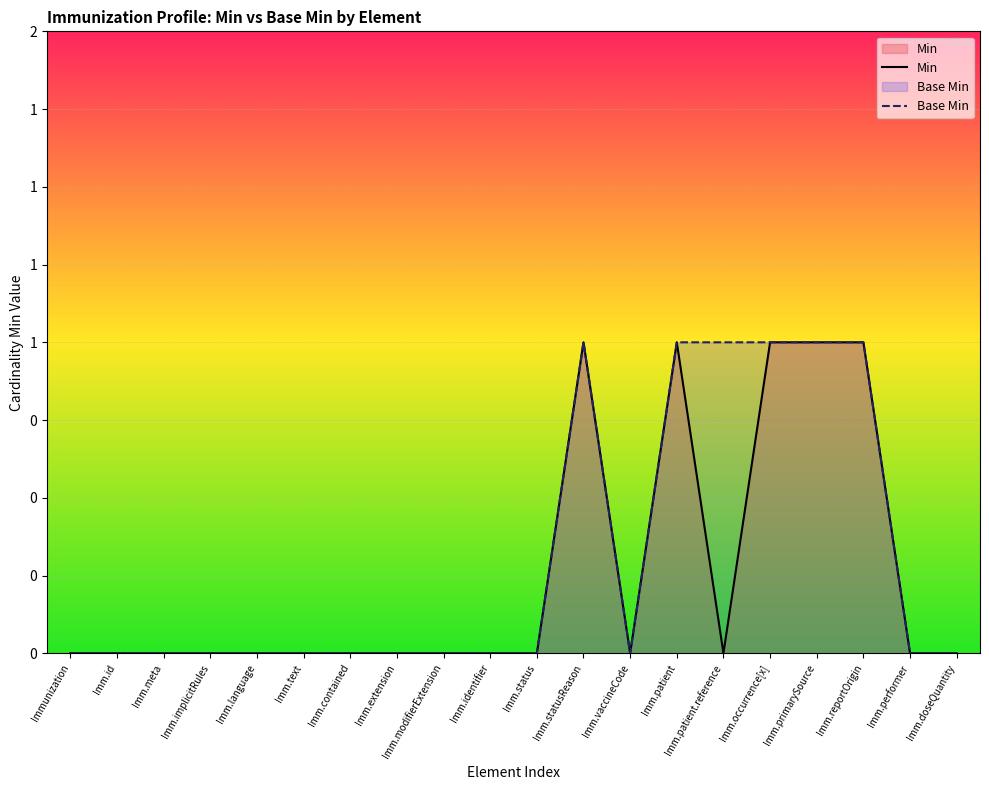

How many lines are shown in the chart?

2